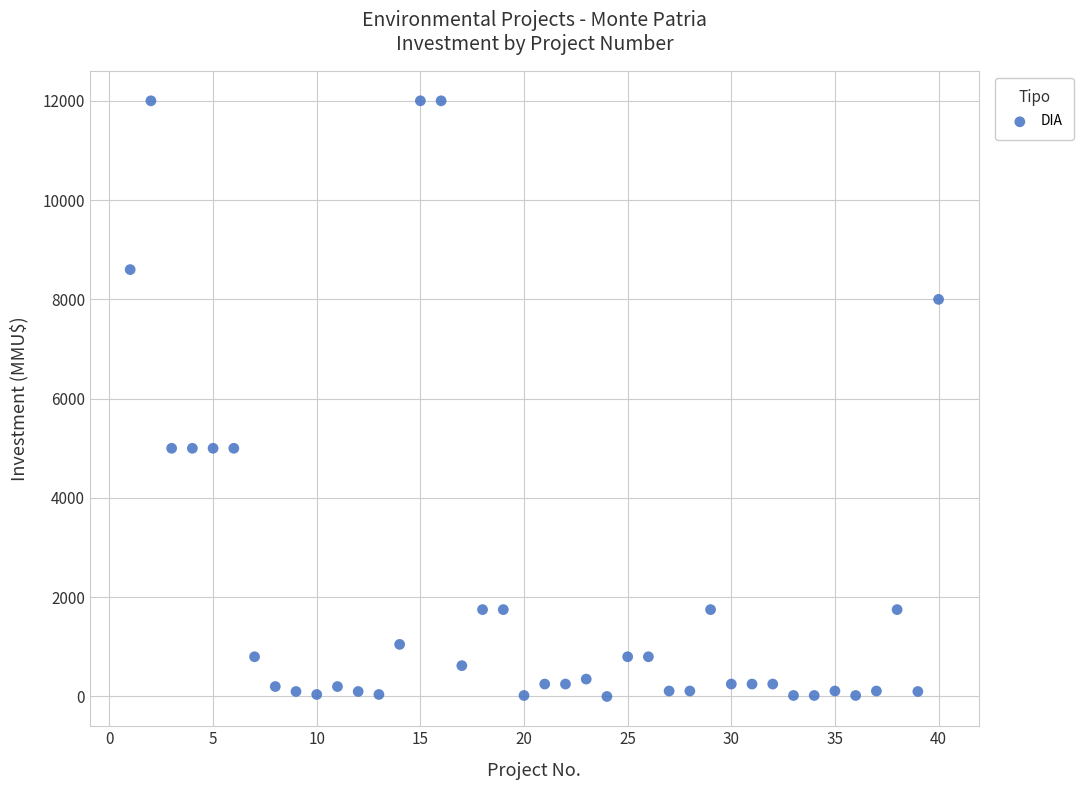

What is the range of X values (max minus min)?

39